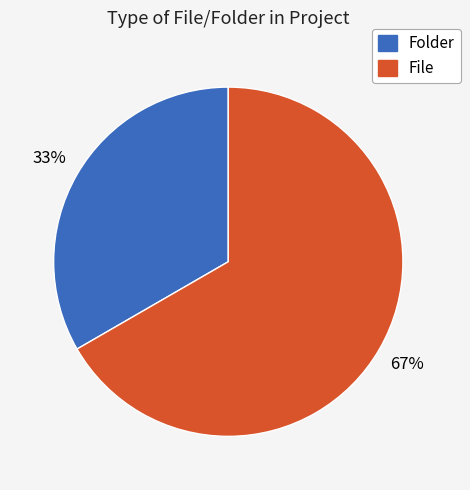

How many slices are in this pie chart?

2